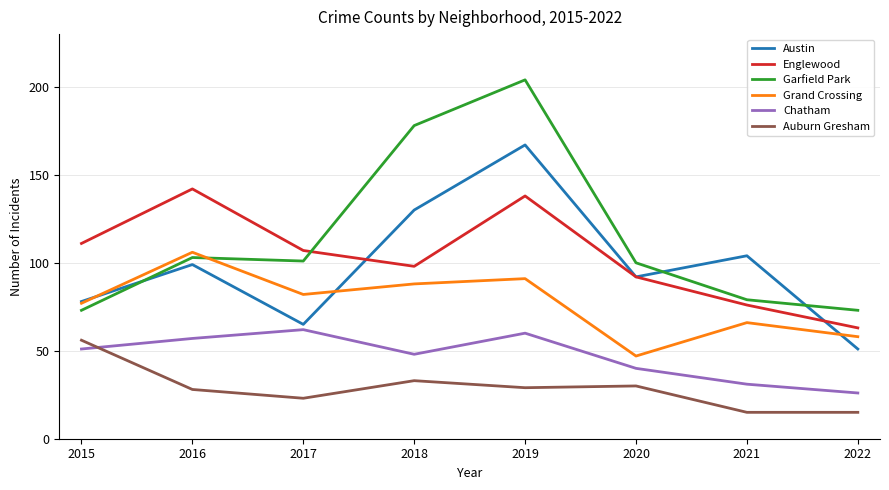

How many categories are shown in the chart?

8